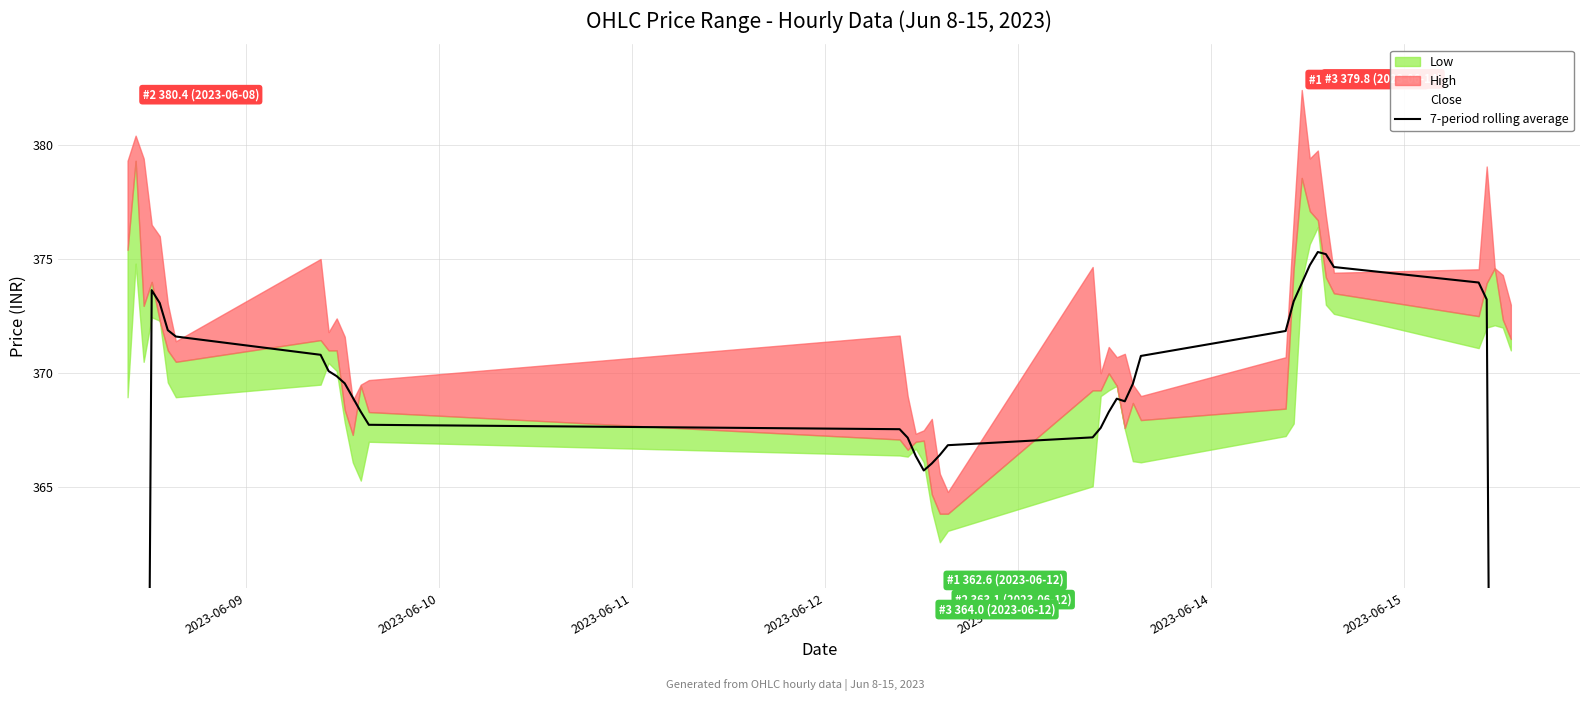

True or false: the data shows 114.2 at 25.

False